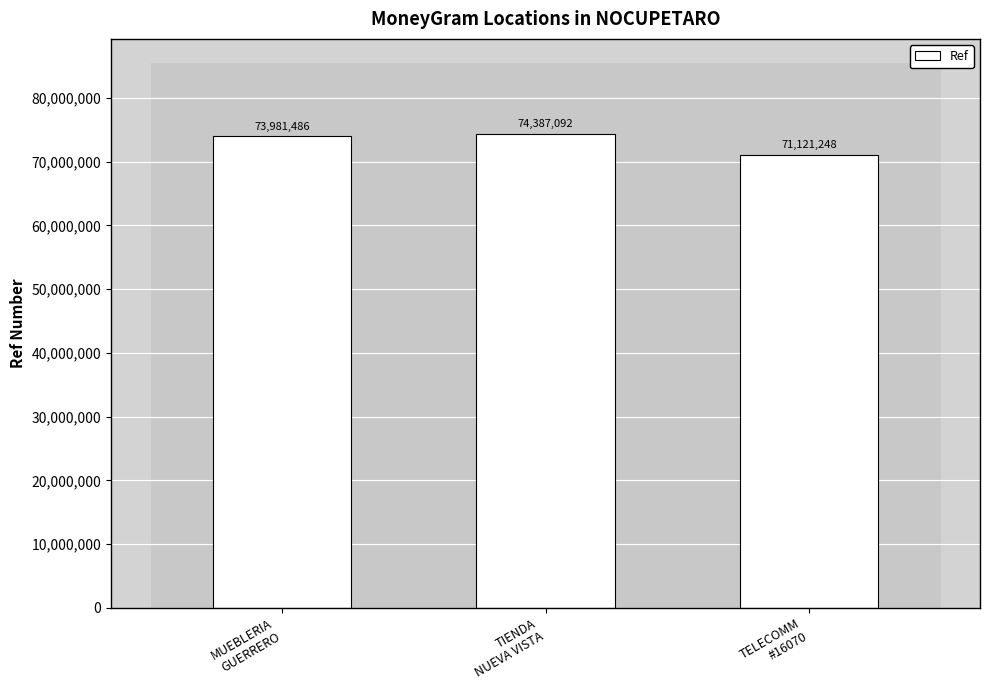

How many data points does each series have?

3